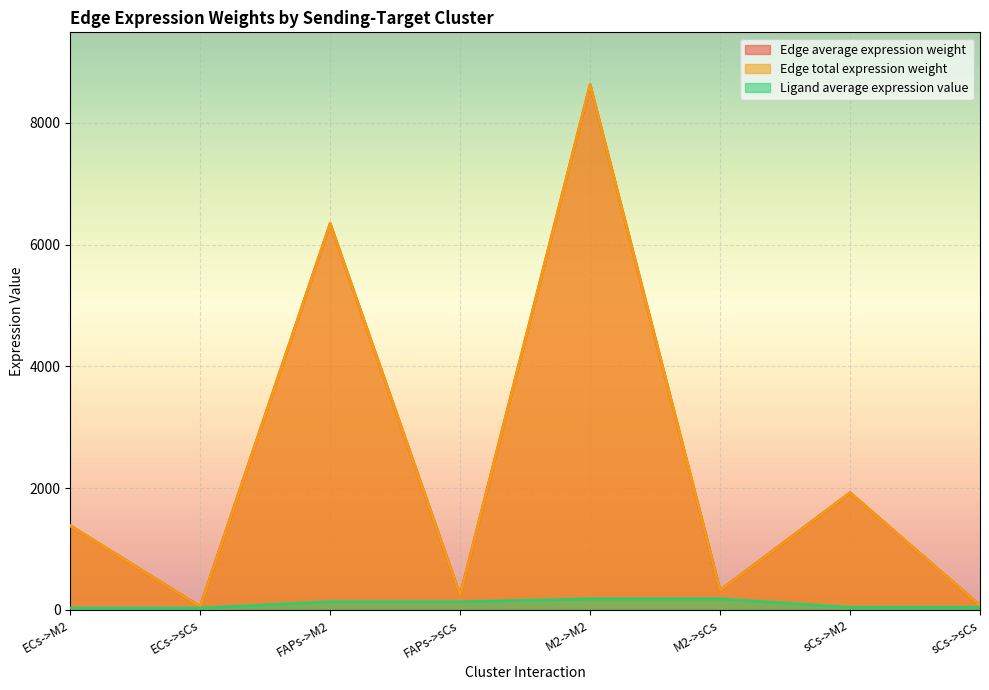

Which has a higher value, ECs->M2 or FAPs->M2?

FAPs->M2